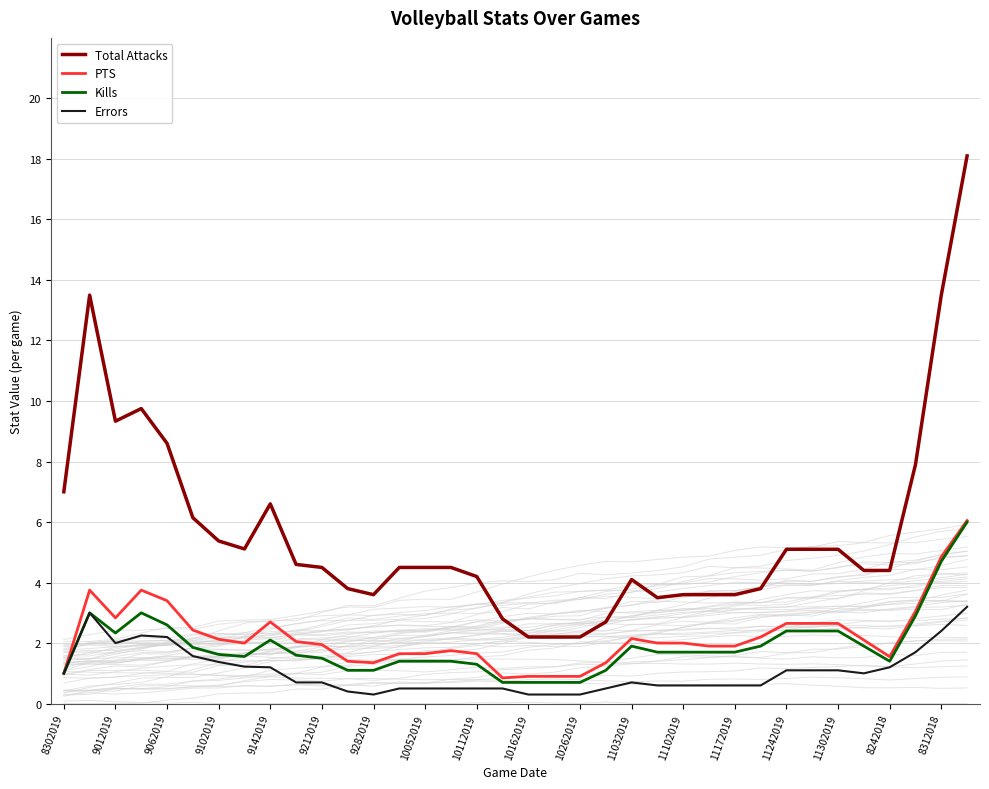

The Kills series shows 1.3 at 10112019. True or false?

True